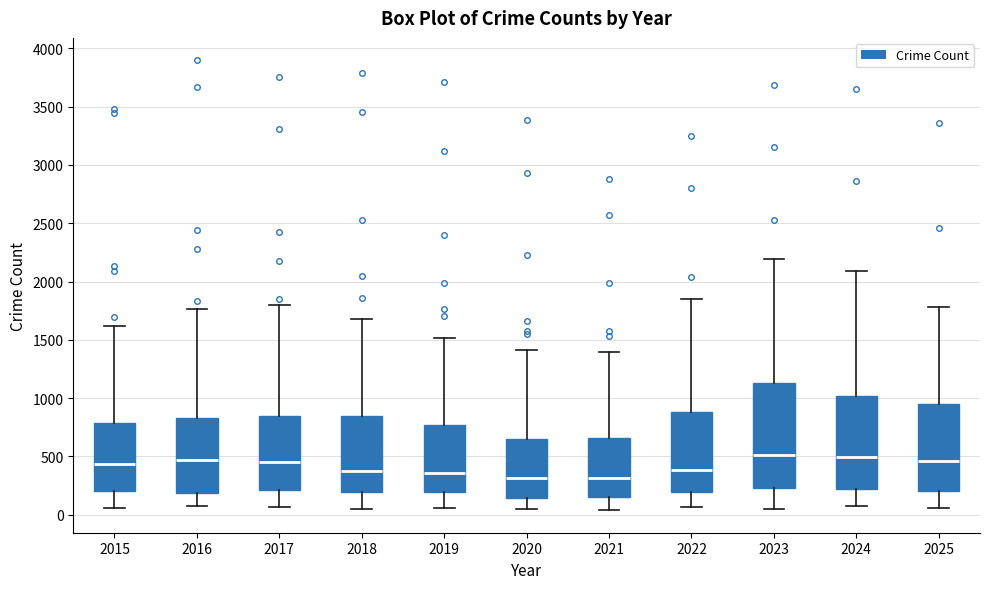

Comparing the boxes themselves (not the whiskers), which one is the tallest?

2023